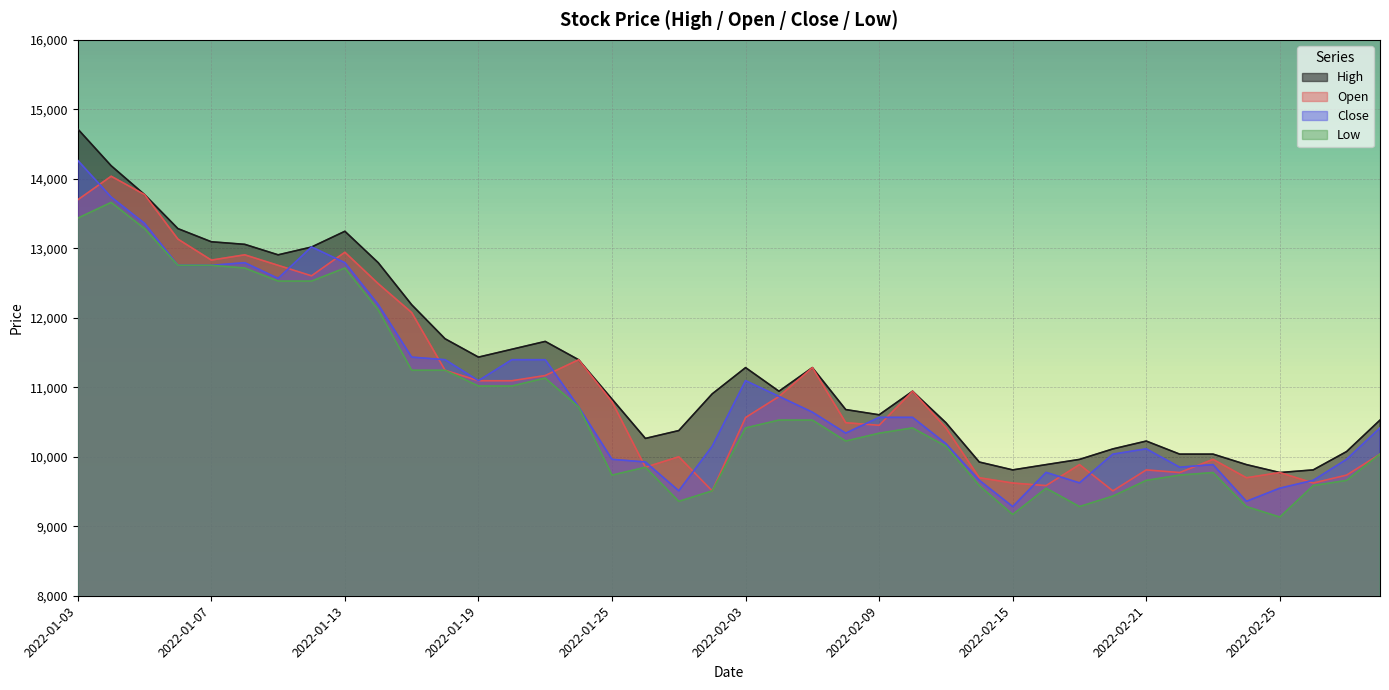

After their last crossing, which series has the higher values: Open or Close?

Close